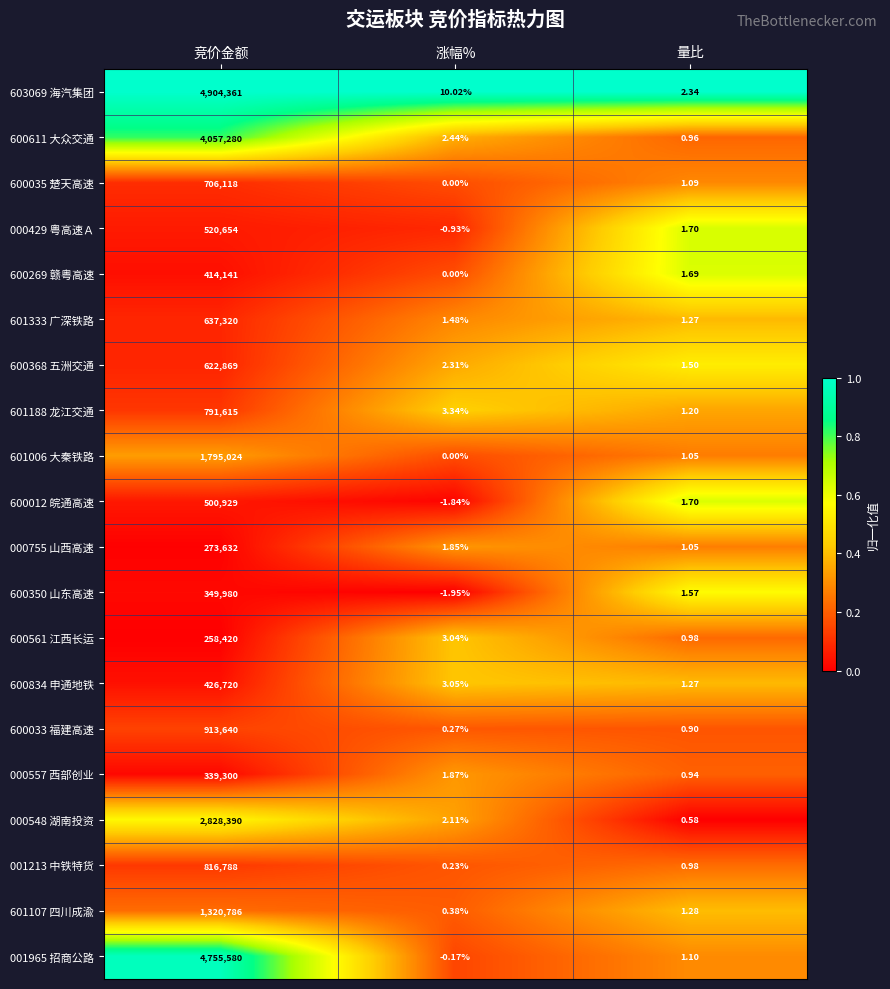

Is the value of 600033 福建高速 at 量比 greater than the value of 601188 龙江交通 at 涨幅%?

No